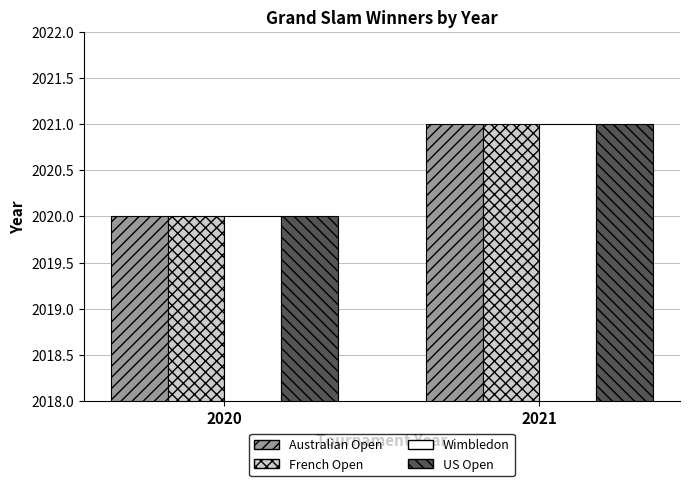

What is the sum of all French Open values?

4041